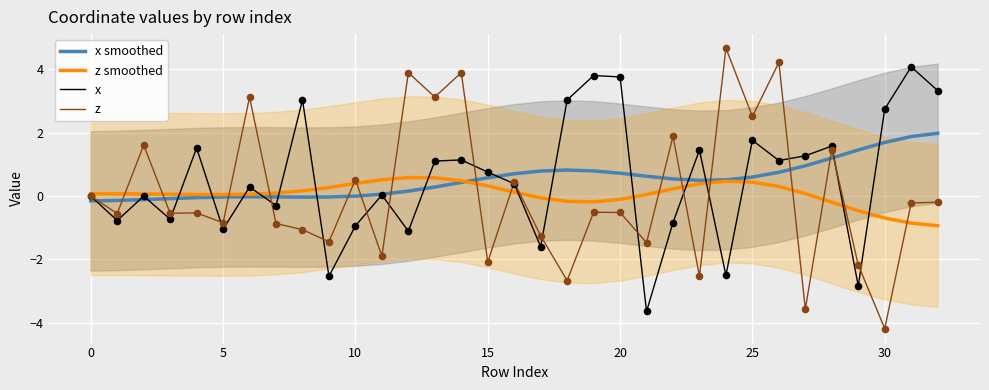

What are all the series names shown in the legend?

x smoothed, z smoothed, x, z